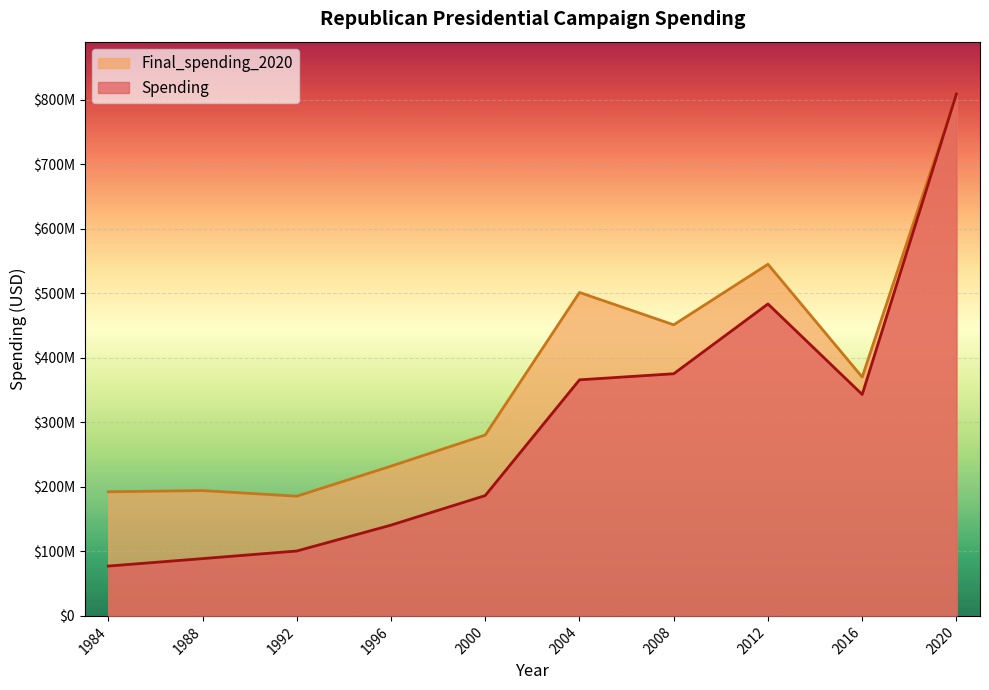

Reading left to right, transcribe all the data shown in this chart.

Spending: 77202274.0	88752522.0	100537291.0	140638827.2	186455991.6	365729978.7	375159299.9	483292209.8	343056732.8	808756415.4
Final_spending_2020: 192307966.7	194168461.3	185460846.9	231987734.2	280237291.7	501084920.7	450970741.6	544793592.6	369934443.9	808756415.4